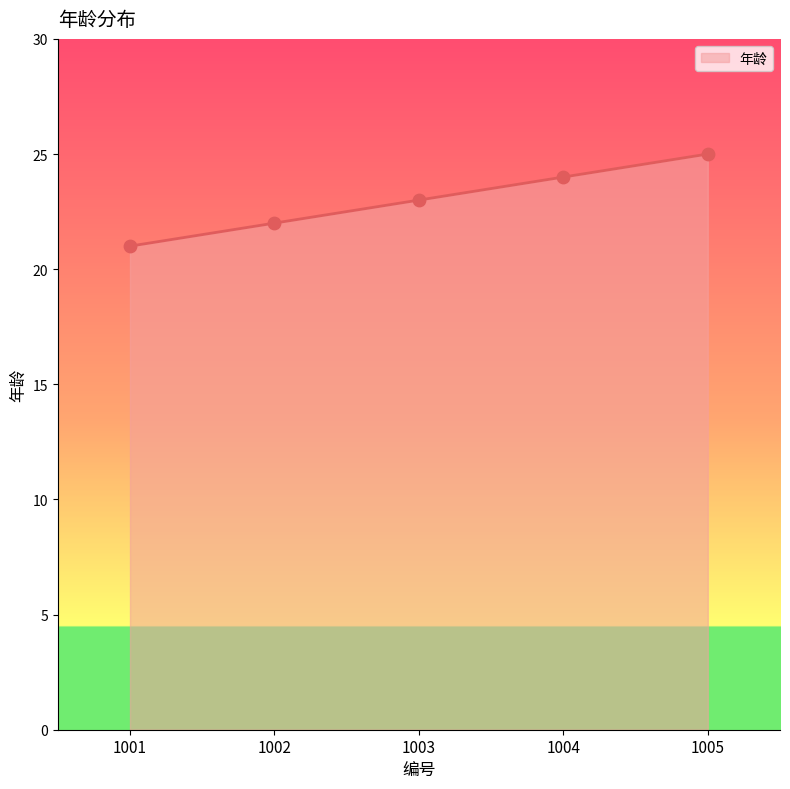

What is the change in value from 1001 to 1004?

+3